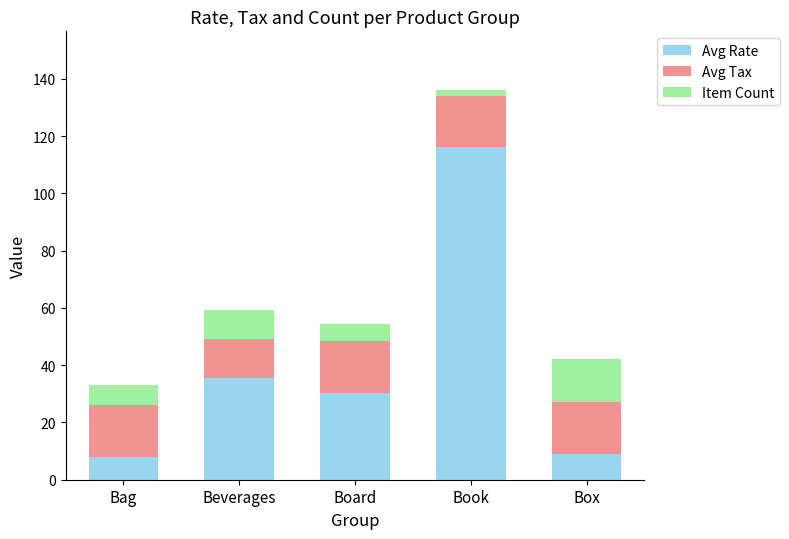

Reading left to right, list the values for the Avg Rate series.

Bag=7.9	Beverages=35.4	Board=30.4	Book=116.2	Box=9.1